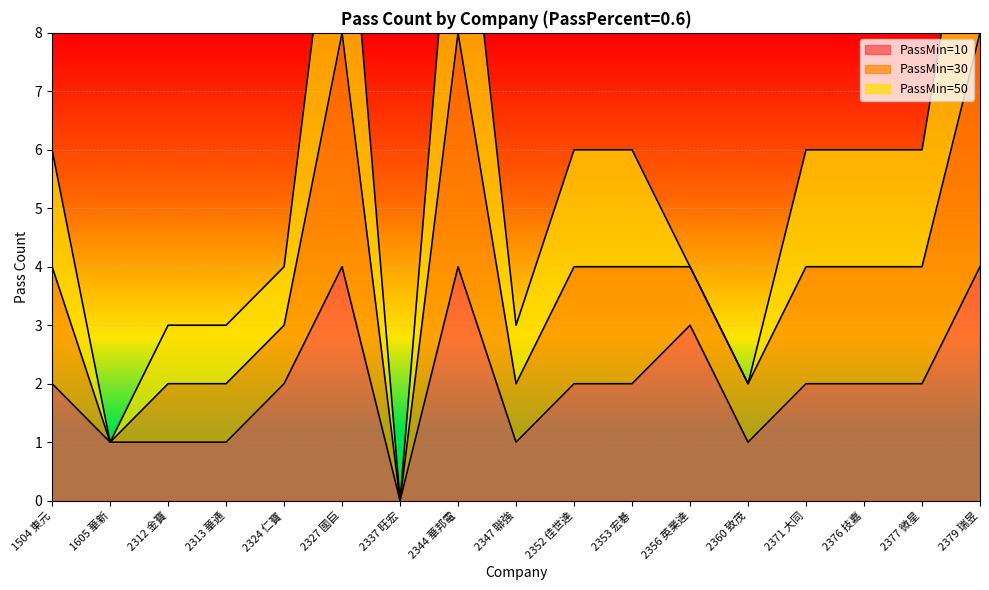

Is the value of PassMin=10 at 2327 國巨 greater than the value of PassMin=30 at 2353 宏碁?

No